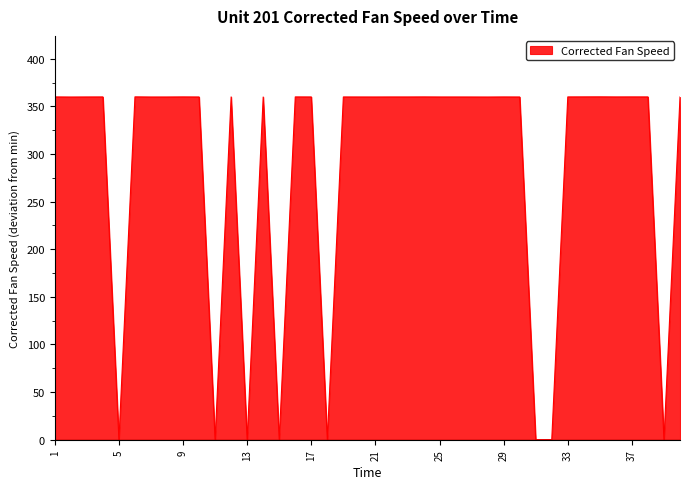

True or false: the data has more than 0 interior local peaks.

True